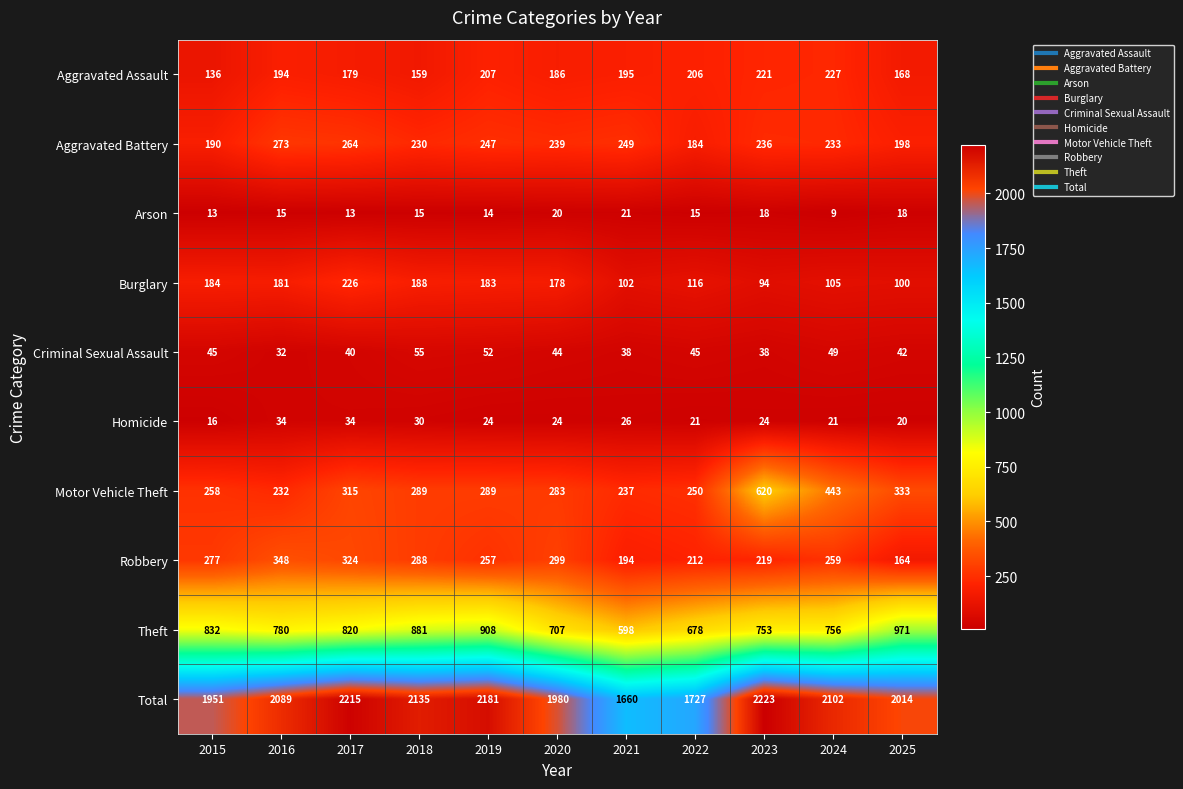

Rank the categories by Theft value from lowest to highest.

2021, 2022, 2020, 2023, 2024, 2016, 2017, 2015, 2018, 2019, 2025